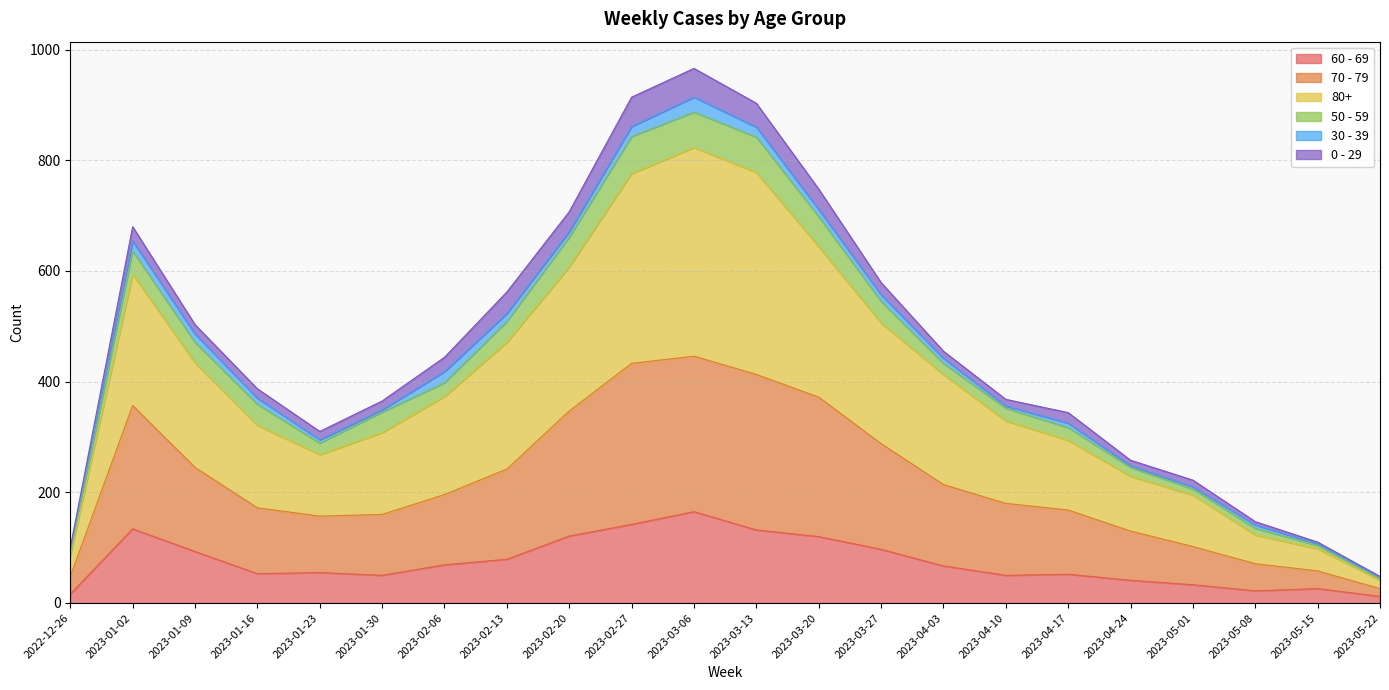

Which category has the highest value in the 60 - 69 series?

2023-03-06